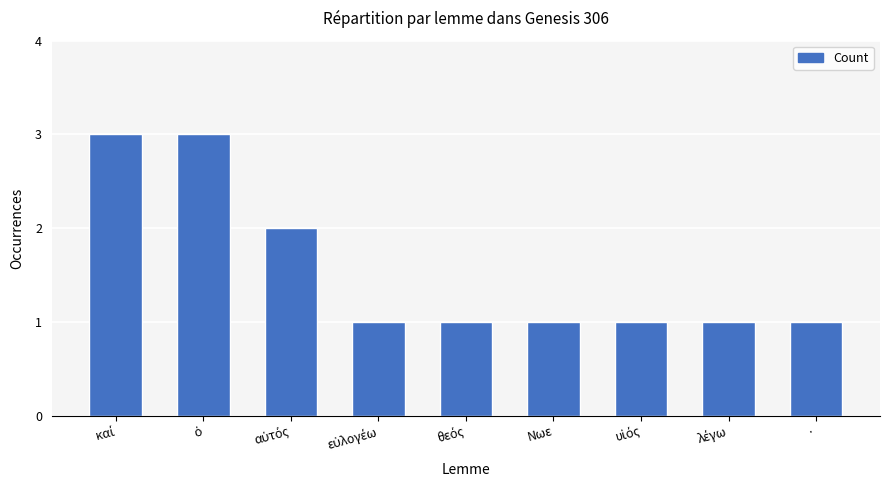

What is the ratio of the value at Νωε to the value at ·?

1.0